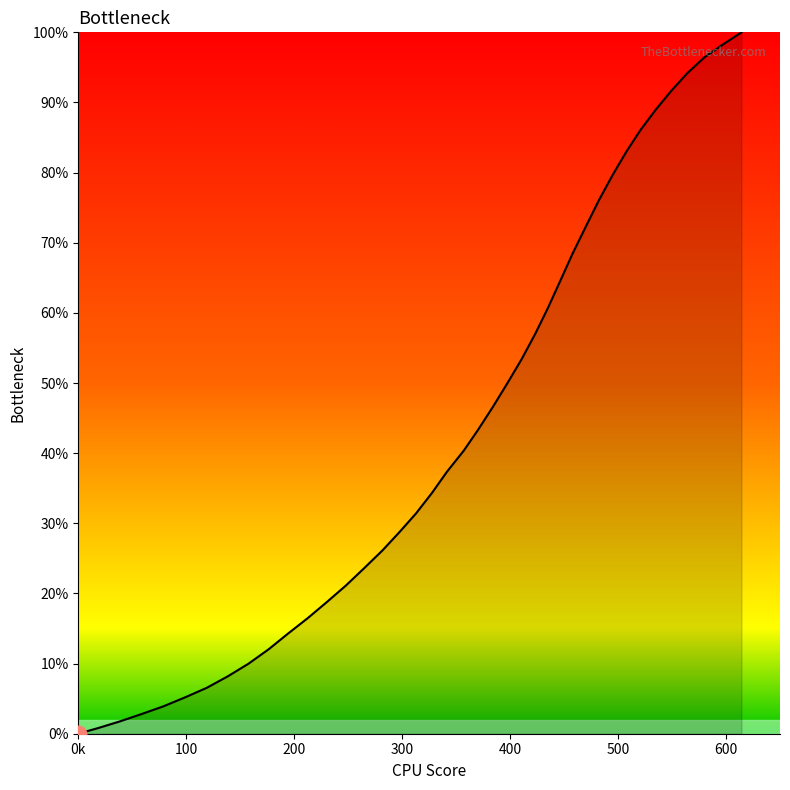

What is the difference between the maximum and second lowest values?

99.2